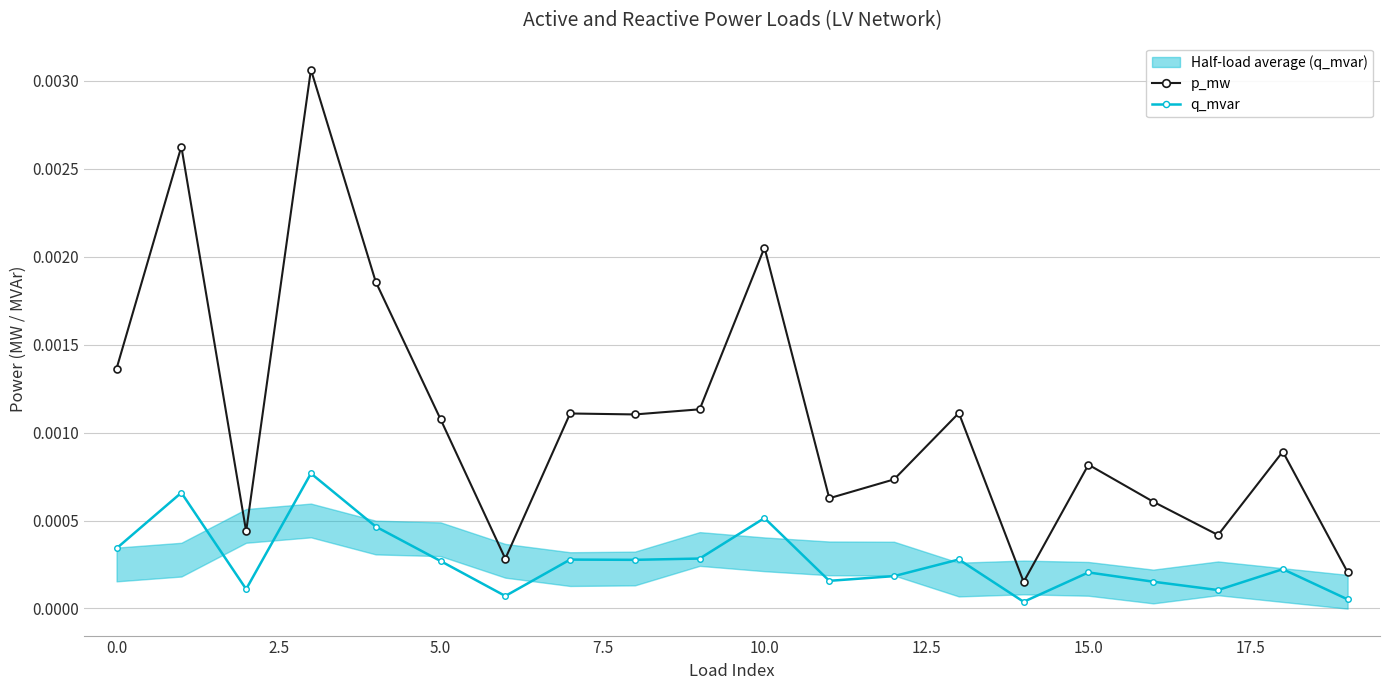

True or false: q_mvar and p_mw cross at least once.

False